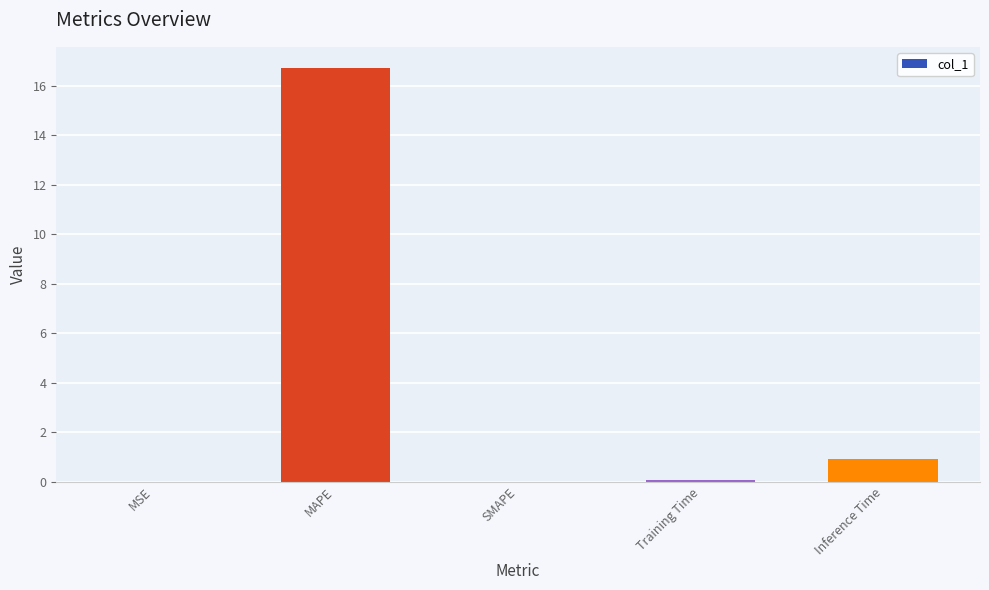

What is the sum of the values at Inference Time and MAPE?

17.7